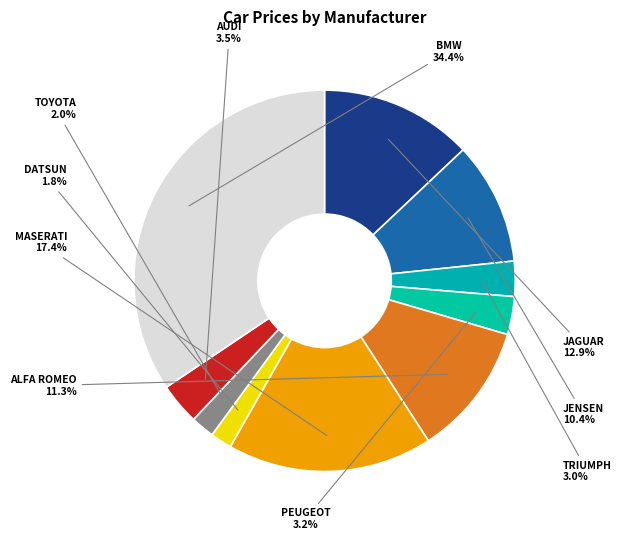

To the nearest percent, what is the difference between the largest and smallest slice percentages?

33%